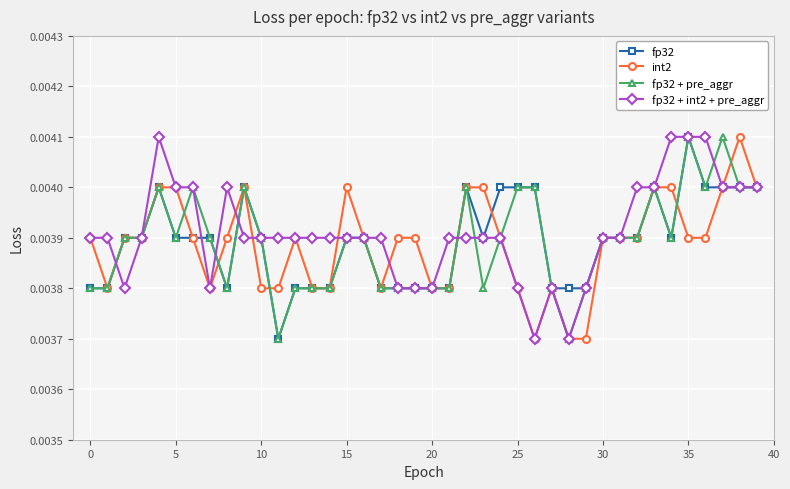

How many fp32 values are between 0 and 1?

40